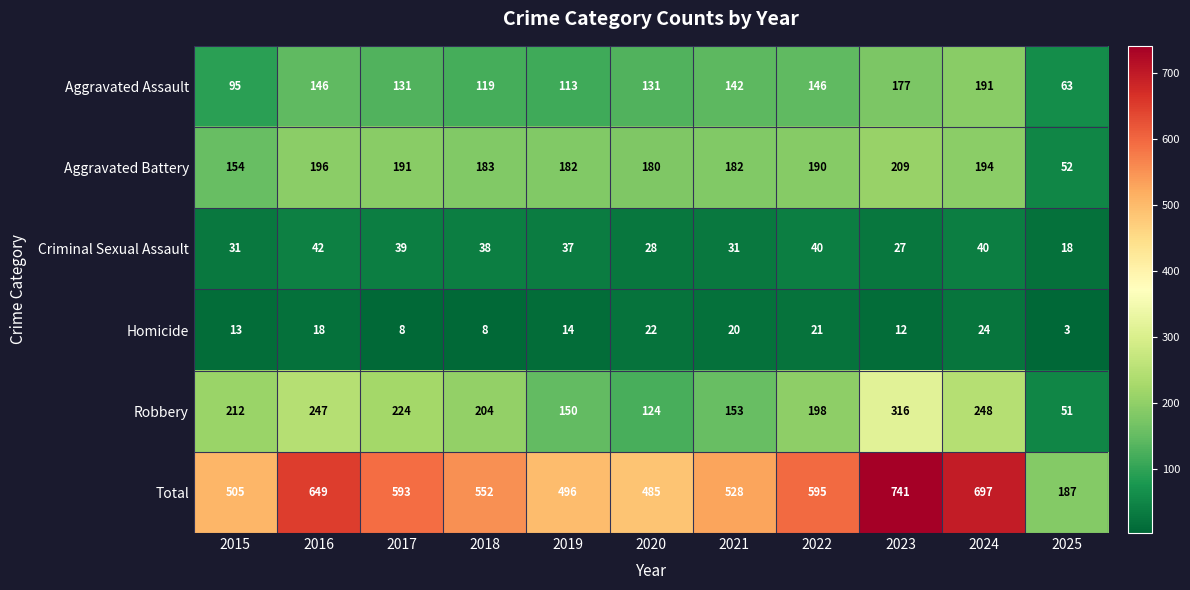

What is the sum of all Homicide values?

163